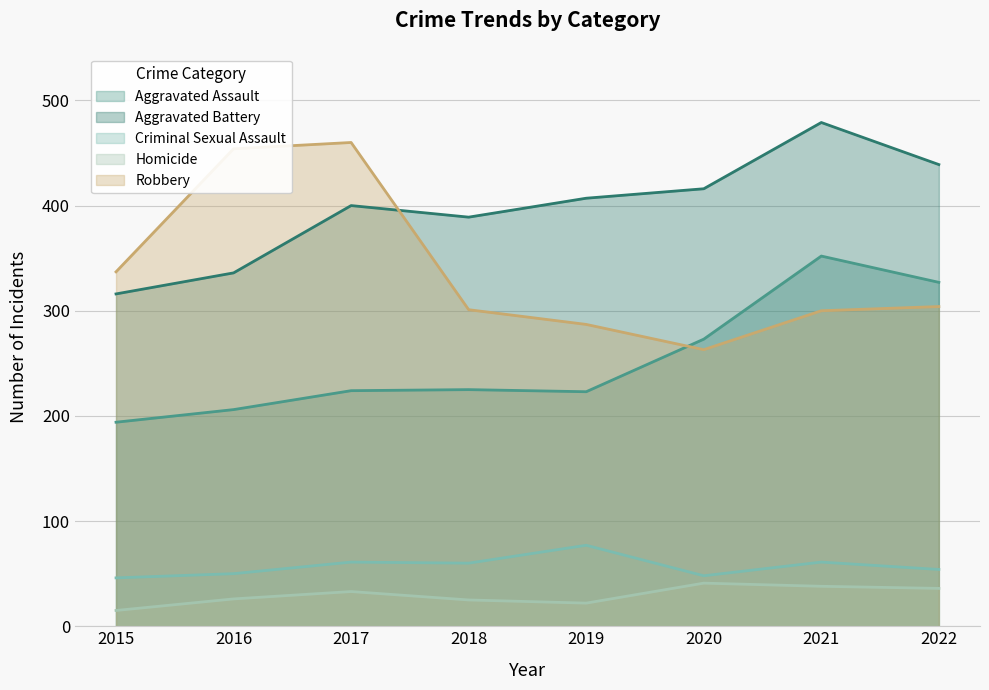

List the series in order of their peak value, lowest first.

Homicide, Criminal Sexual Assault, Aggravated Assault, Robbery, Aggravated Battery